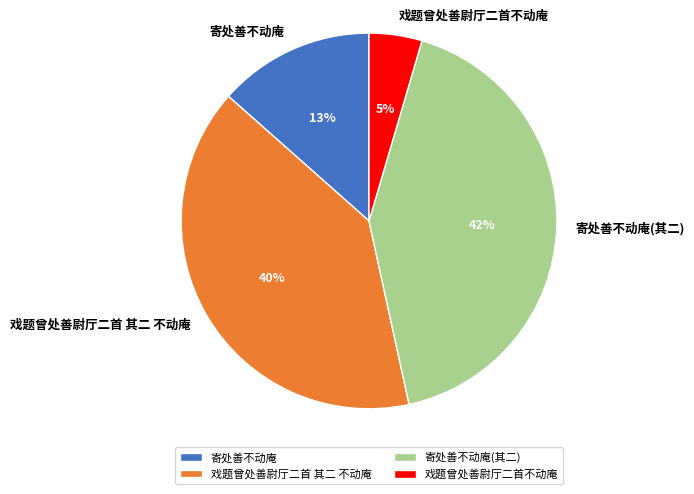

Does any single category account for the majority?

No